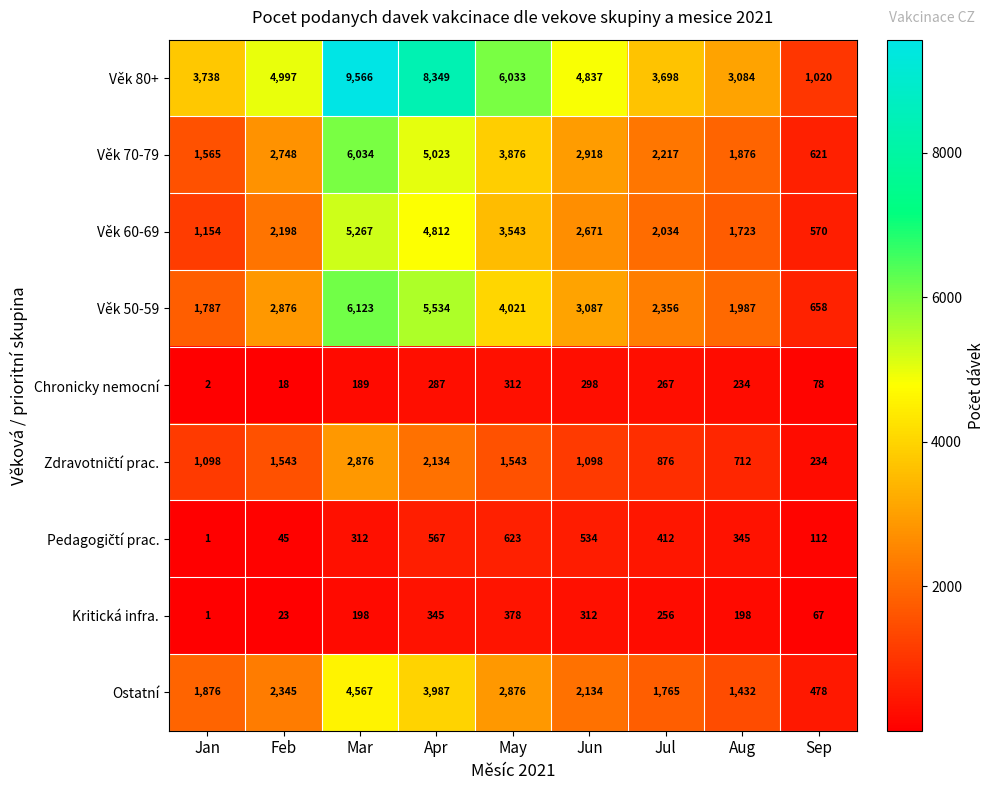

Which category has the highest value across all series?

Mar